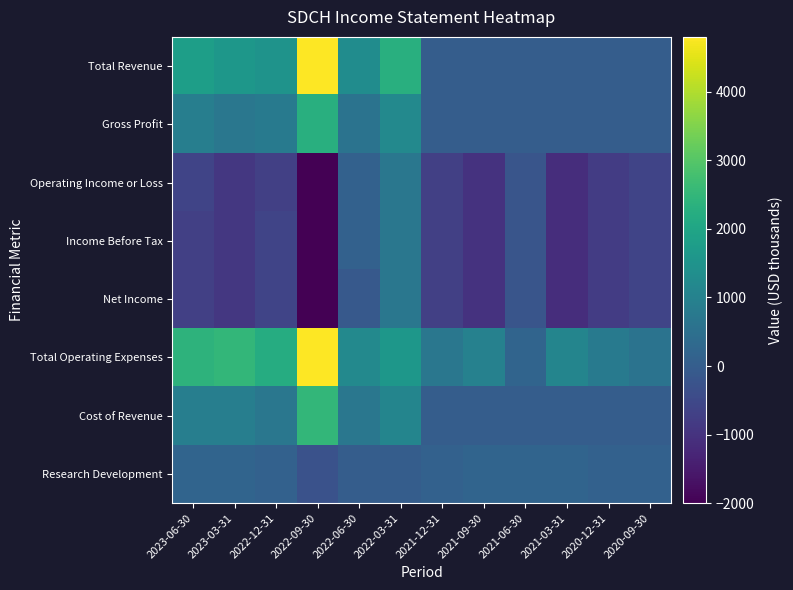

Which label corresponds to the largest value in the chart?

2022-09-30